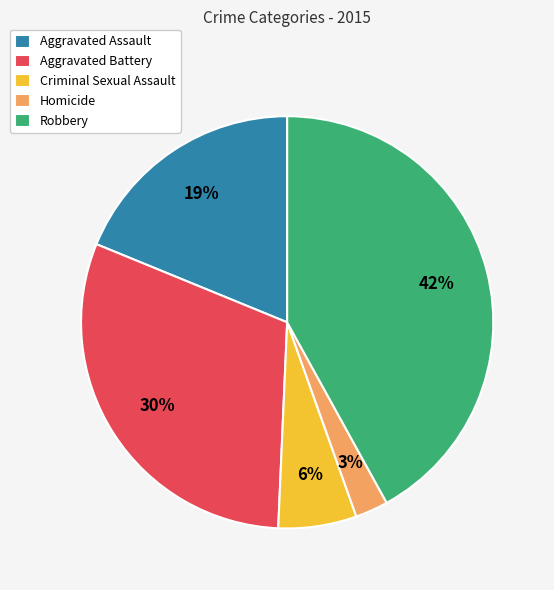

Between Robbery and Criminal Sexual Assault, which is larger?

Robbery